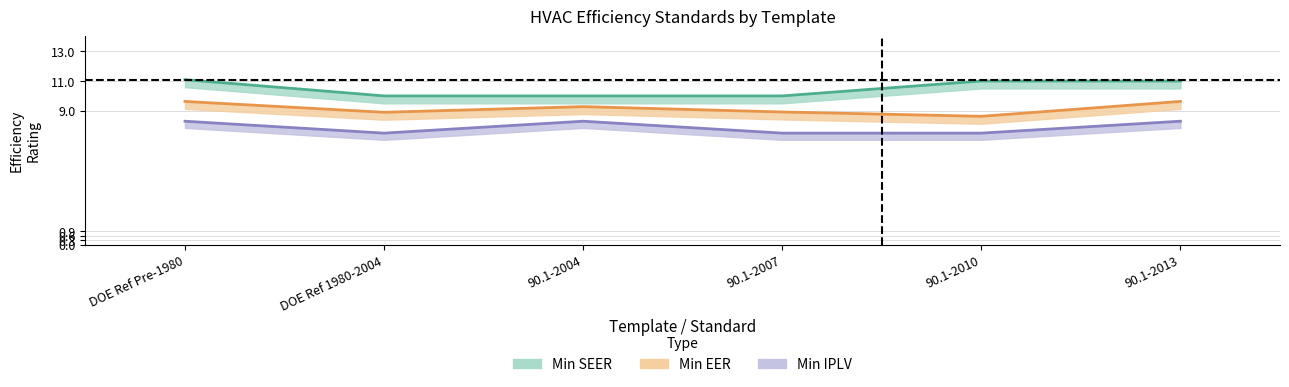

What is the value of the Min IPLV point at the 4th from the left?

7.5